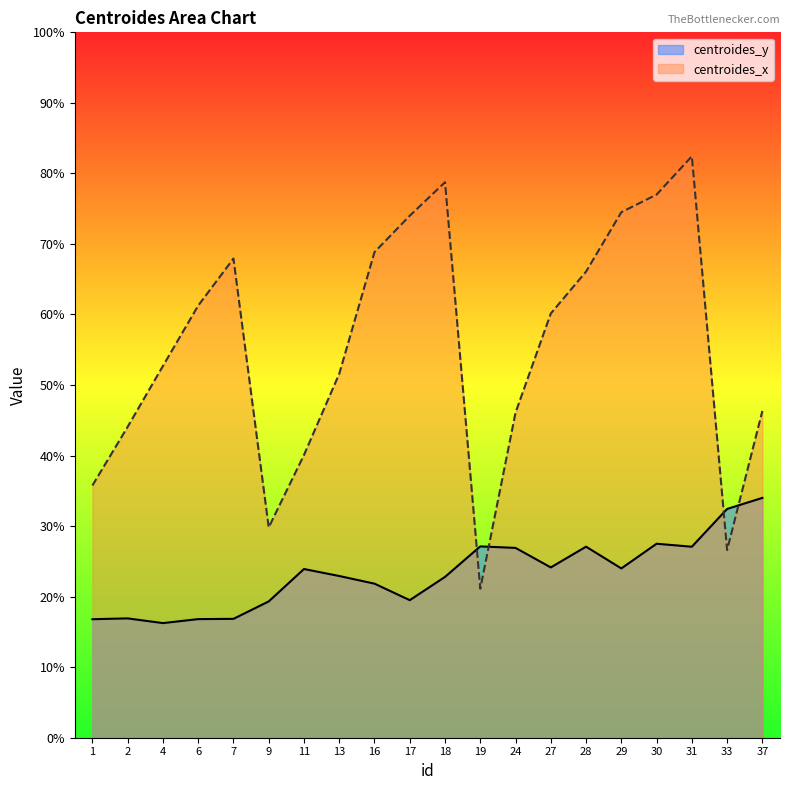

How many lines are shown in the chart?

2